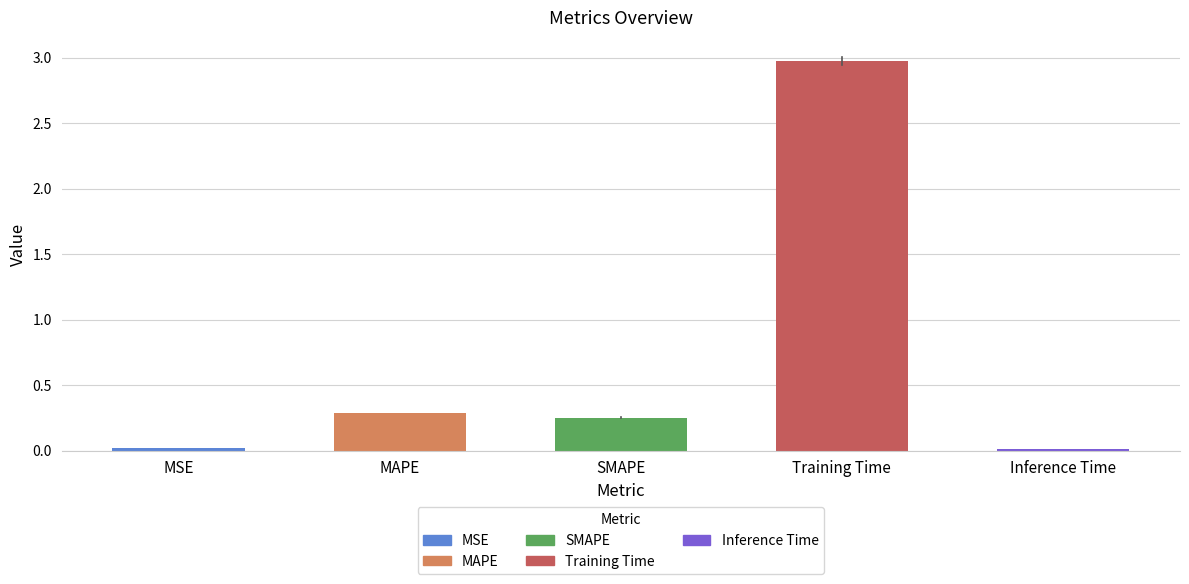

What is the maximum value shown in the chart?

3.0